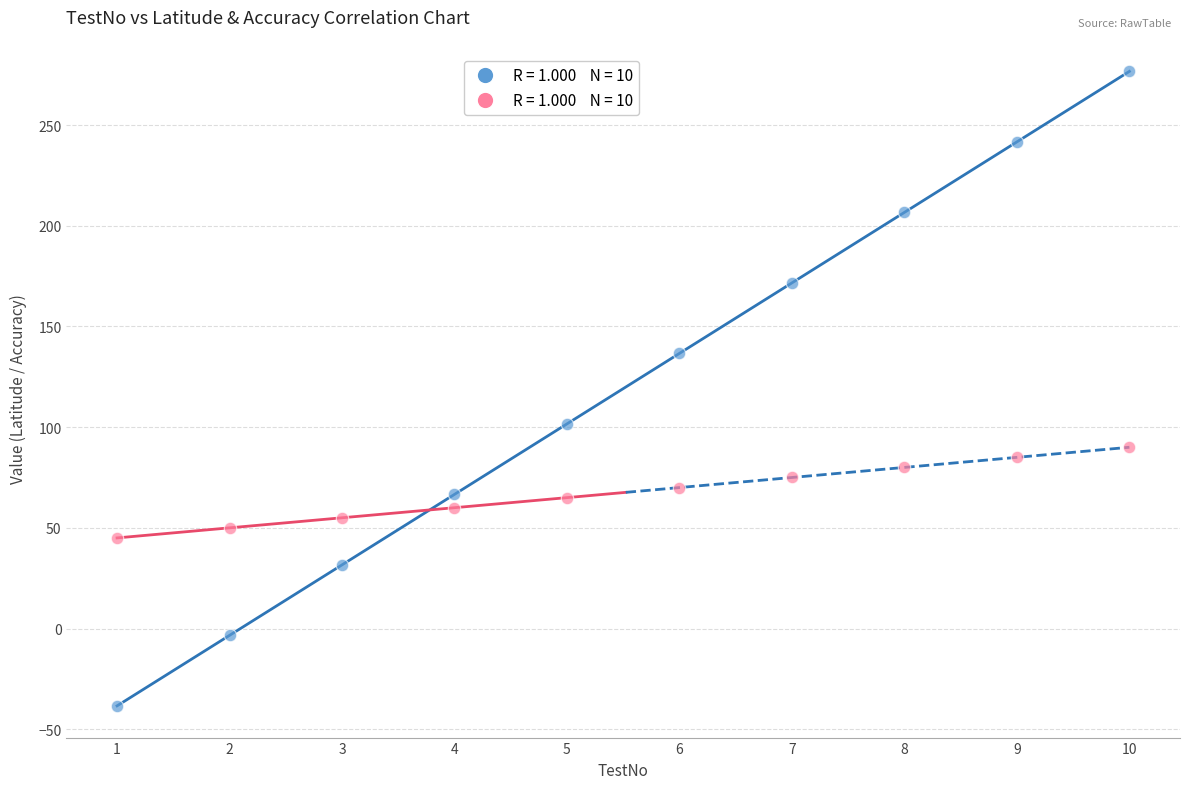

Across all data points, what is the range of X values (max minus min)?

9.0